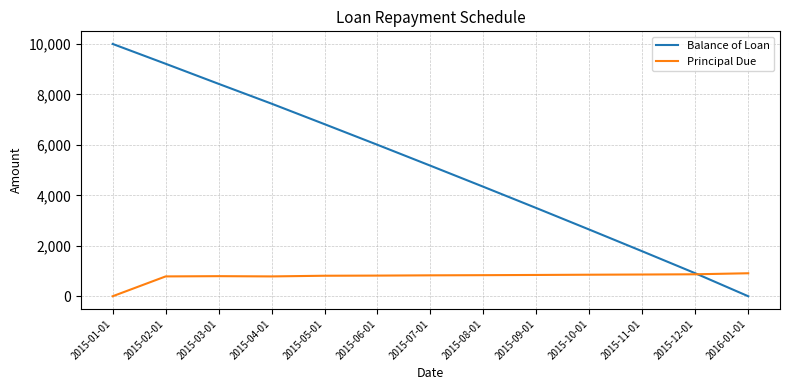

True or false: Principal Due has a value of 1597.6 at 2016-01-01.

False